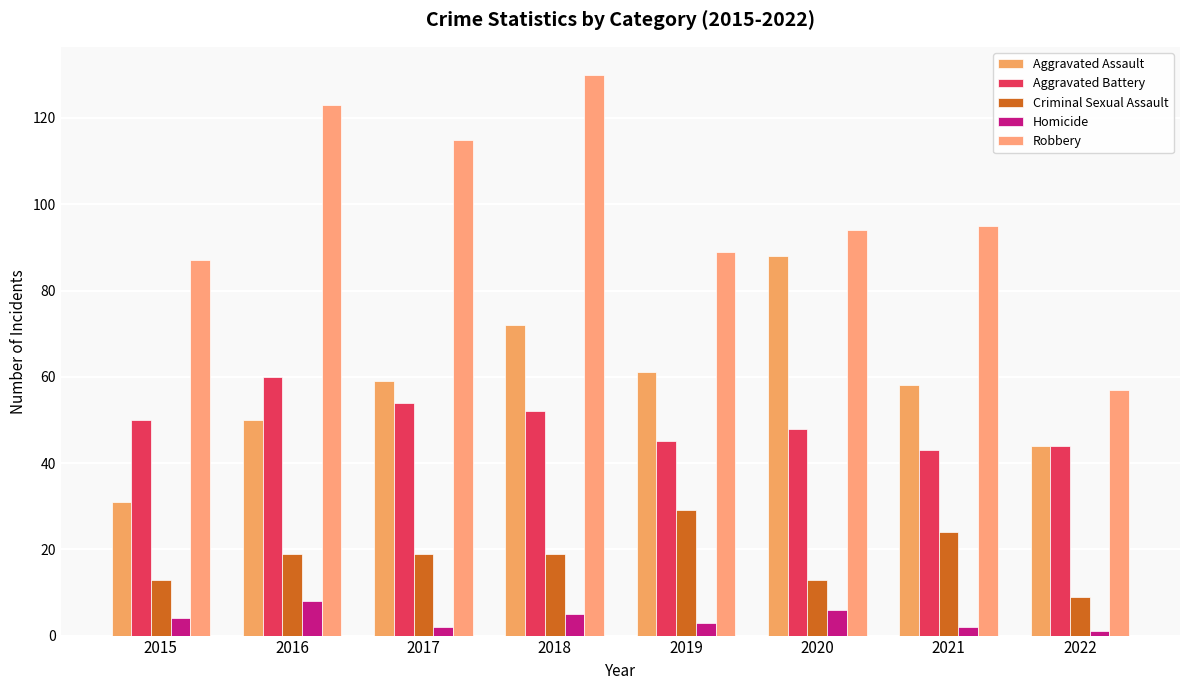

Reading left to right, what are all the values shown in this chart?

Aggravated Assault: 2015=31	2016=50	2017=59	2018=72	2019=61	2020=88	2021=58	2022=44
Aggravated Battery: 2015=50	2016=60	2017=54	2018=52	2019=45	2020=48	2021=43	2022=44
Criminal Sexual Assault: 2015=13	2016=19	2017=19	2018=19	2019=29	2020=13	2021=24	2022=9
Homicide: 2015=4	2016=8	2017=2	2018=5	2019=3	2020=6	2021=2	2022=1
Robbery: 2015=87	2016=123	2017=115	2018=130	2019=89	2020=94	2021=95	2022=57